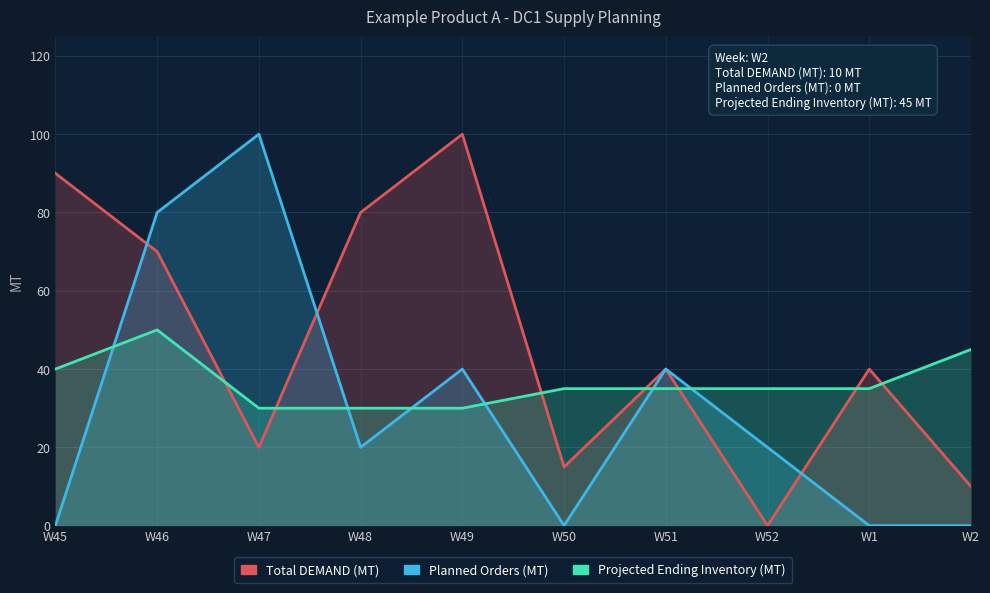

True or false: Planned Orders (MT) has more than 2 interior local peaks.

True